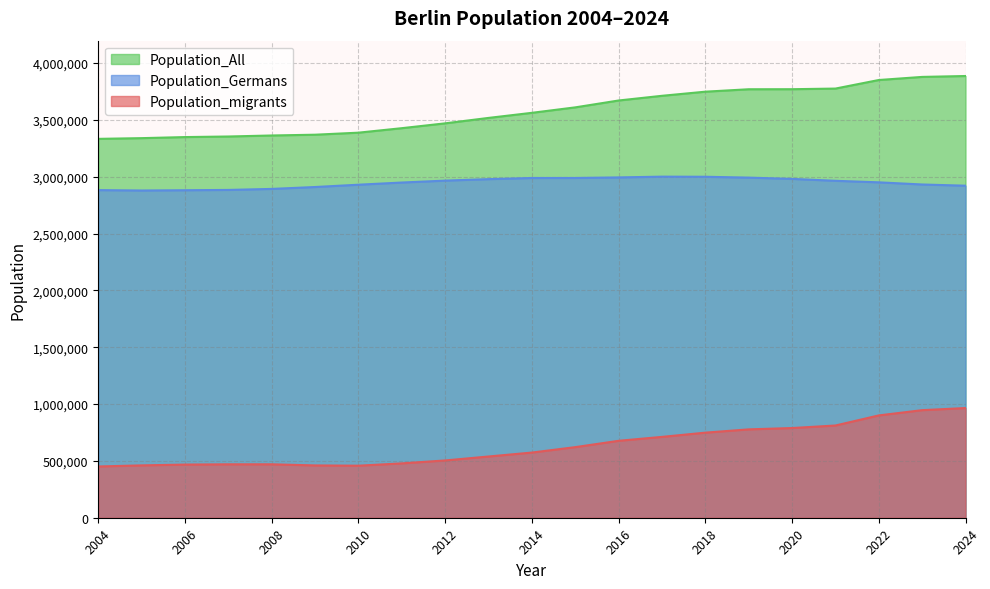

At which category does Population_migrants reach its first local valley?

2010